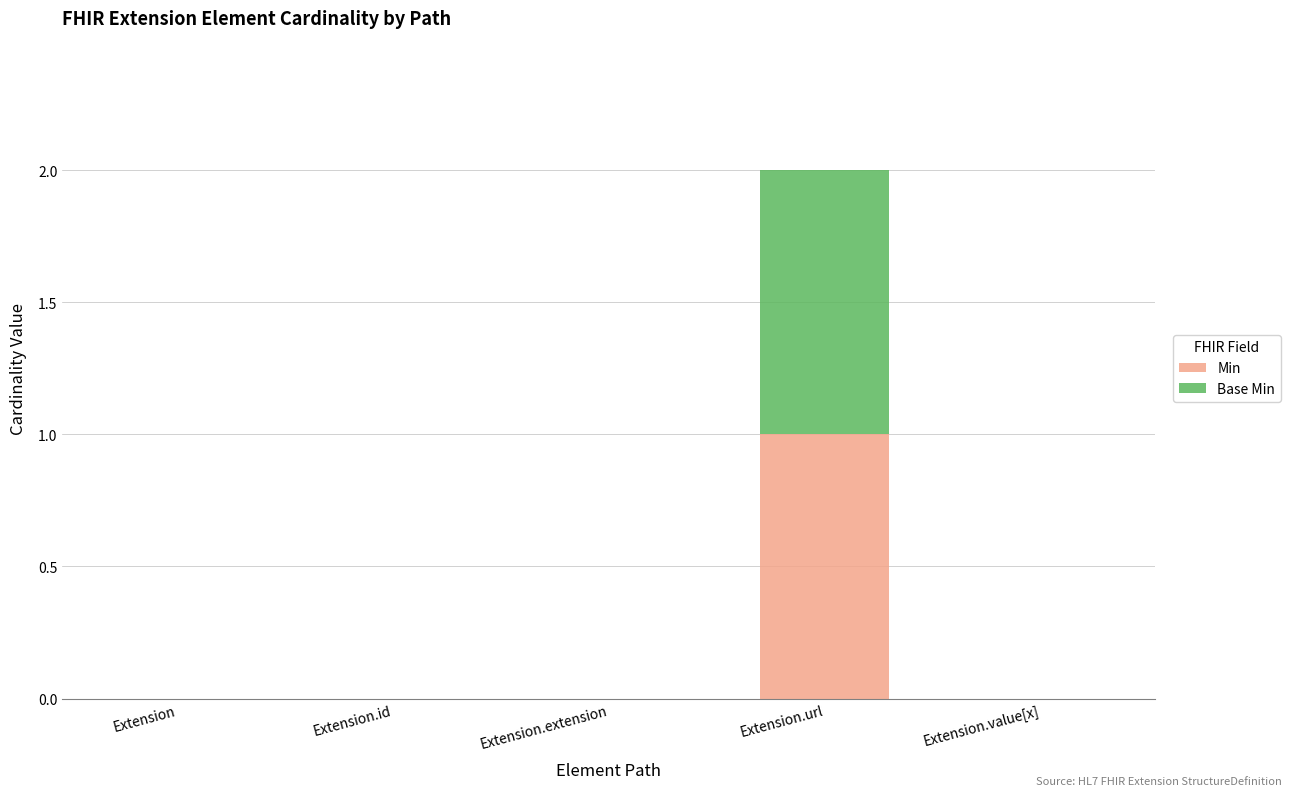

Is it true that Min equals -1 at Extension.extension?

False